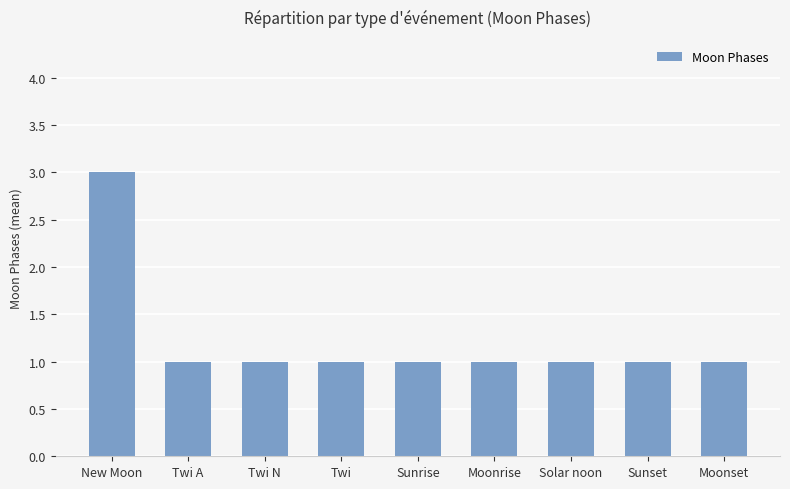

Count the values in the range 1 to 2.

8